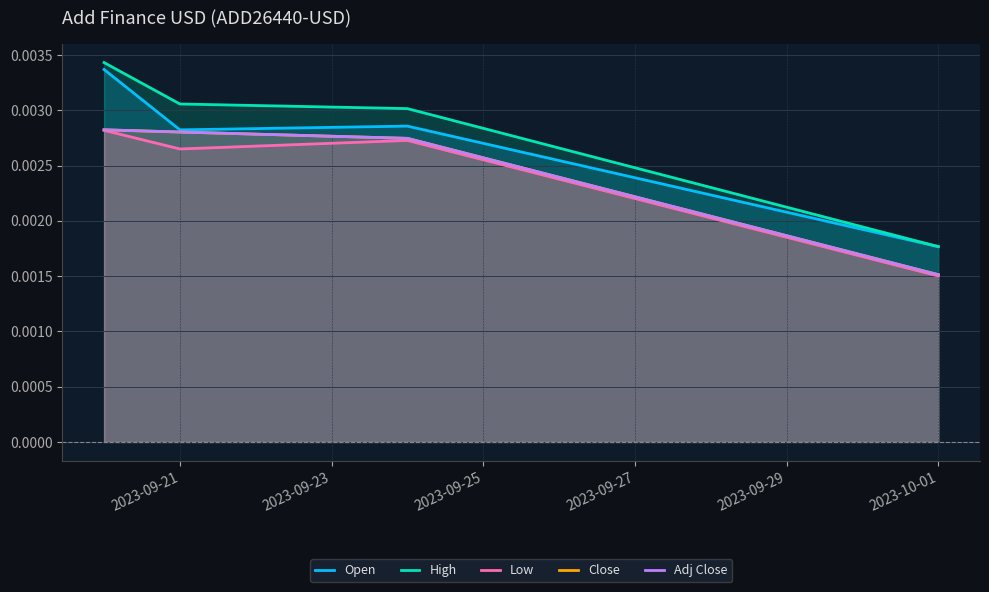

Does the chart display data point markers on the line(s)?

No